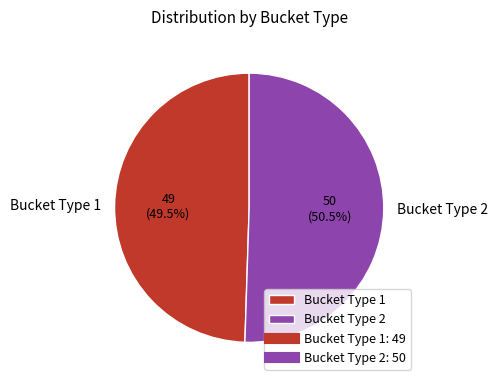

What is the total percentage of Bucket Type 2 and Bucket Type 1?

100.0%